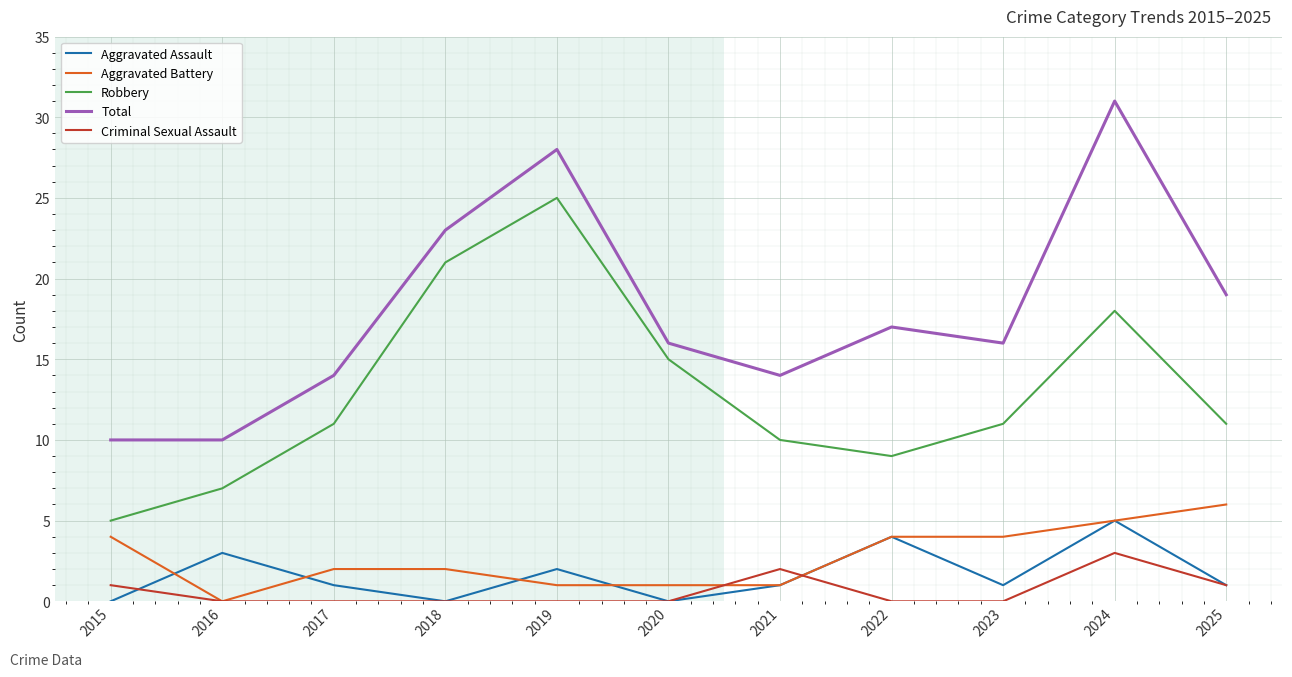

True or false: Criminal Sexual Assault and Total intersect in this chart.

False